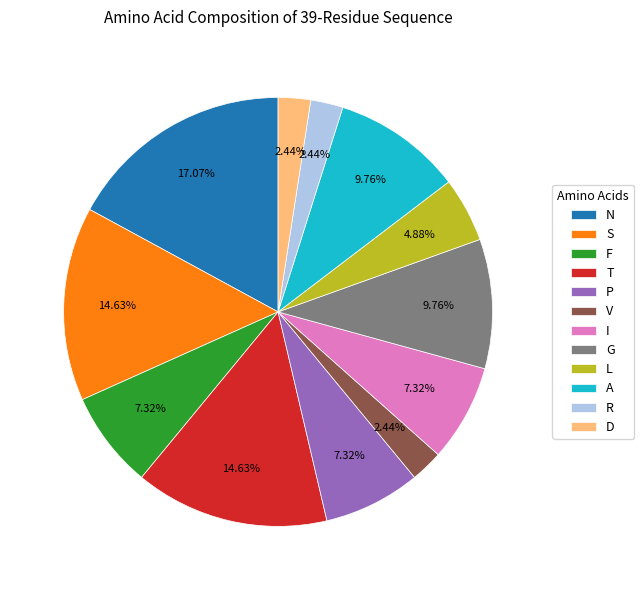

Which slice is the largest?

N